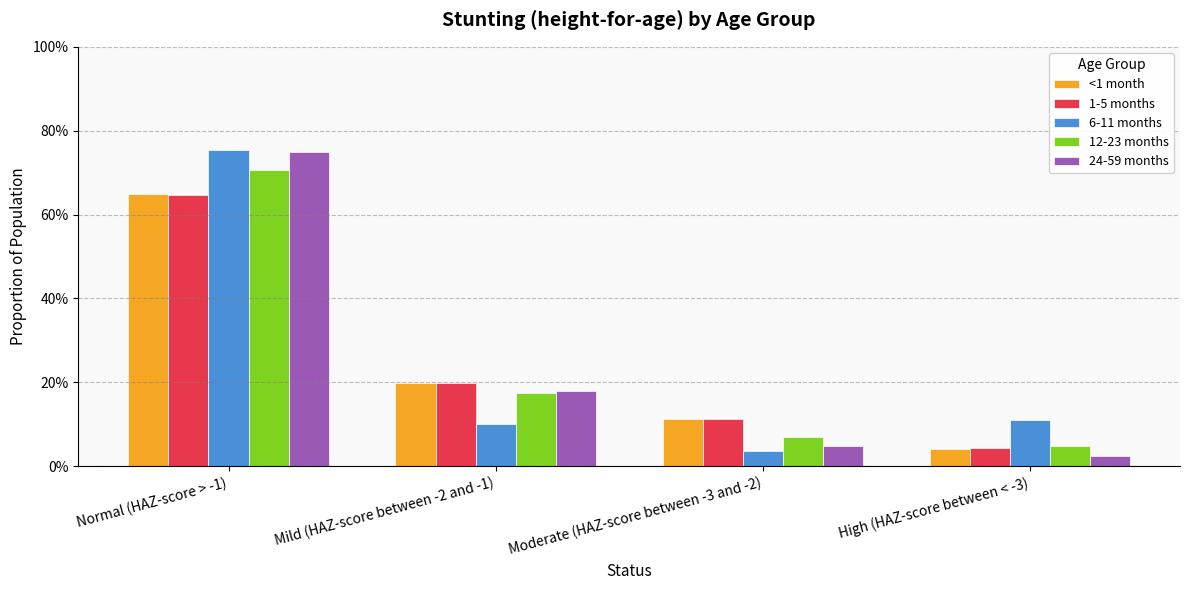

What is the difference between the second highest and second lowest values in the 12-23 months series?

0.1